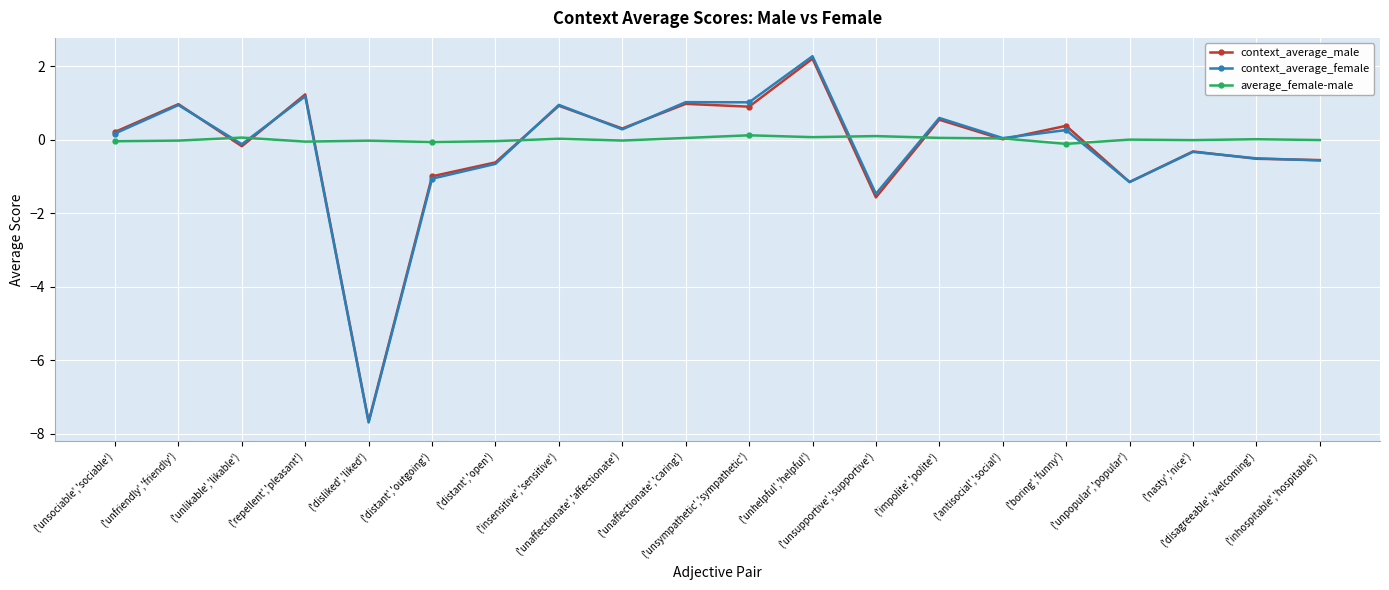

What is the label of the 13th point from the right?

('insensitive','sensitive')